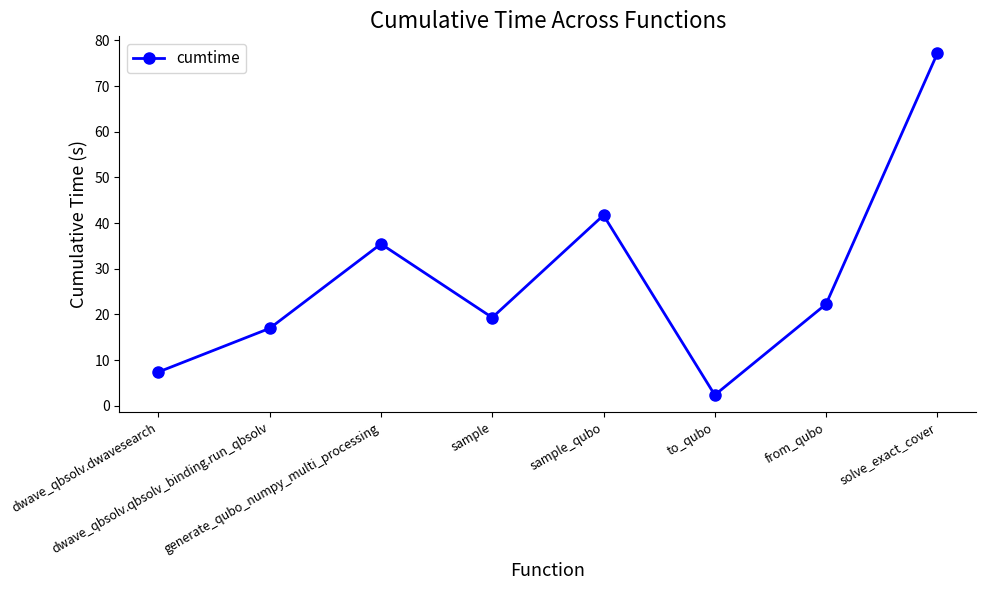

How many lines are shown in the chart?

1